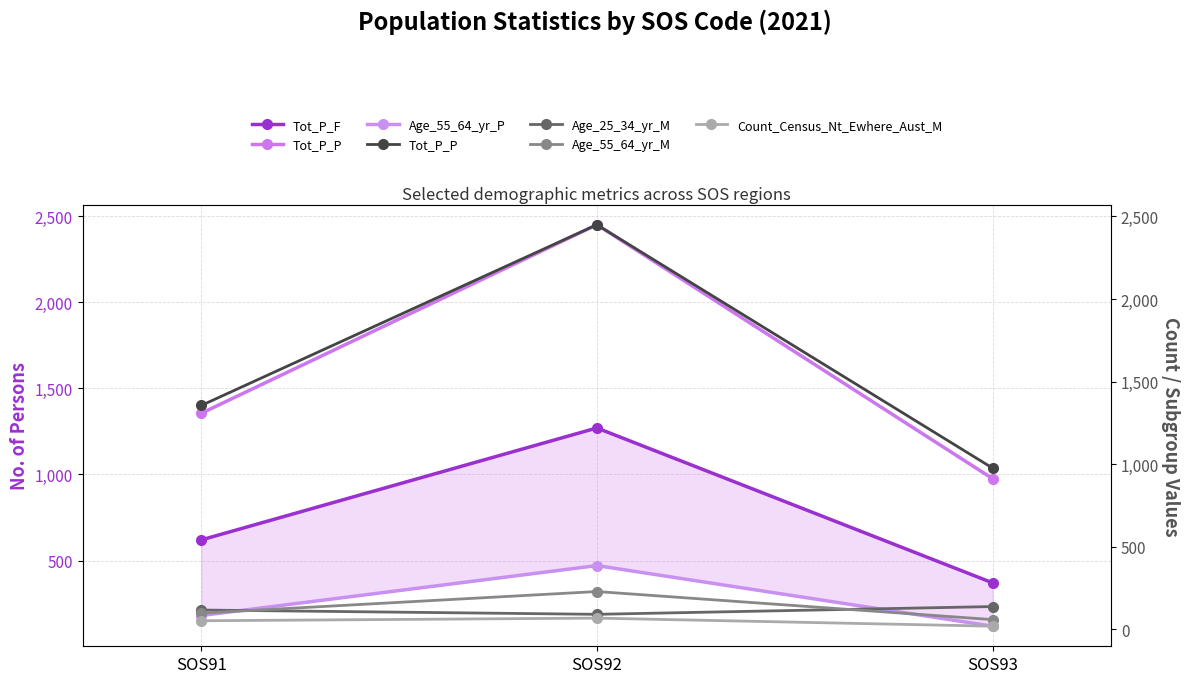

Is it true that Tot_P_F equals 211 at SOS93?

False